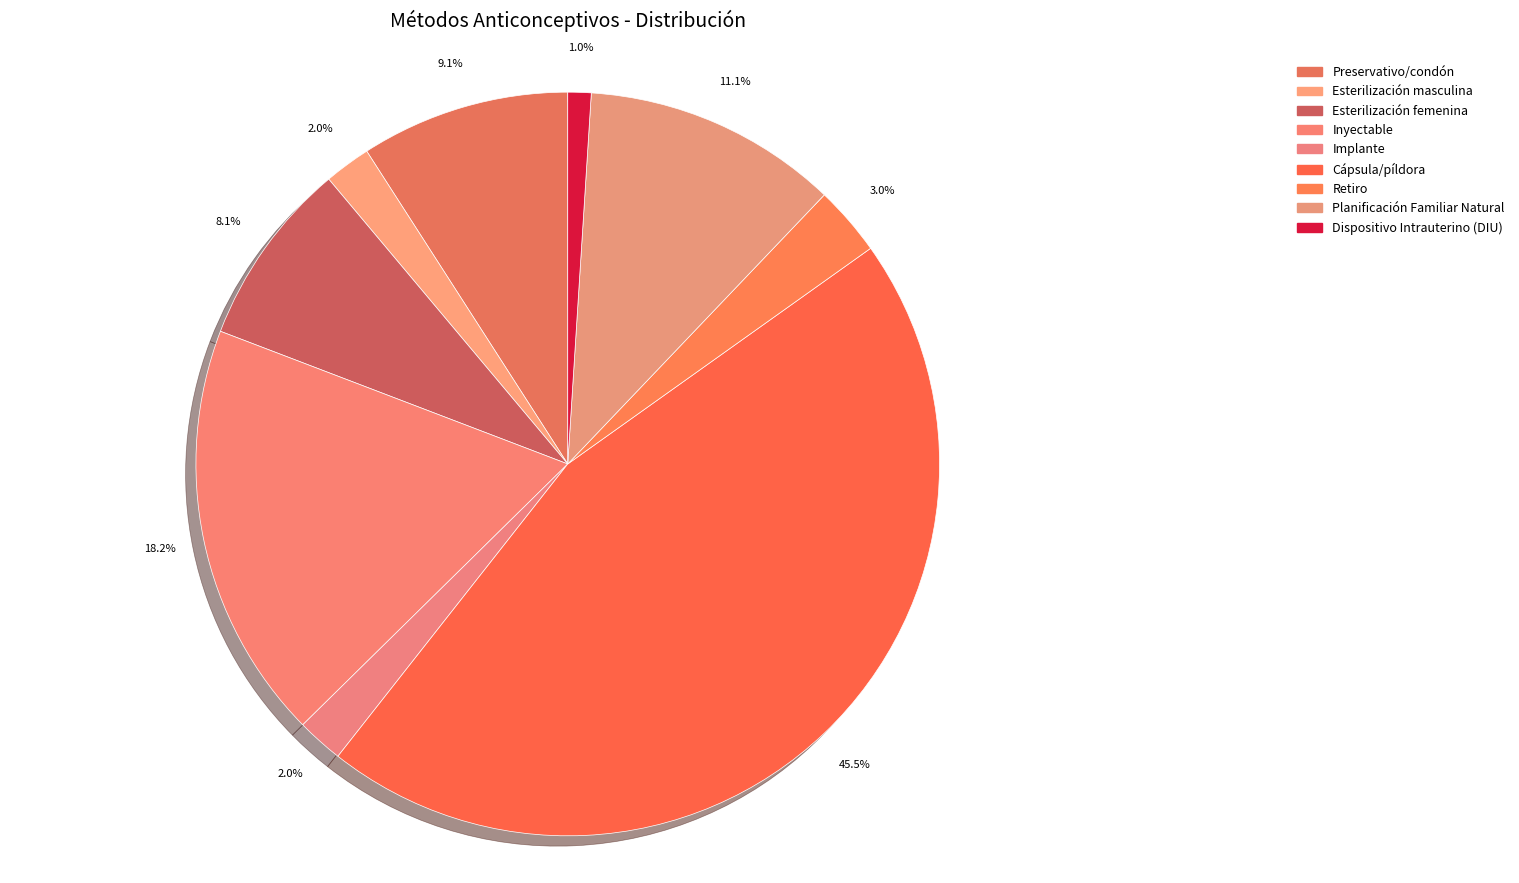

What is the smallest slice in the pie chart?

Dispositivo Intrauterino (DIU)